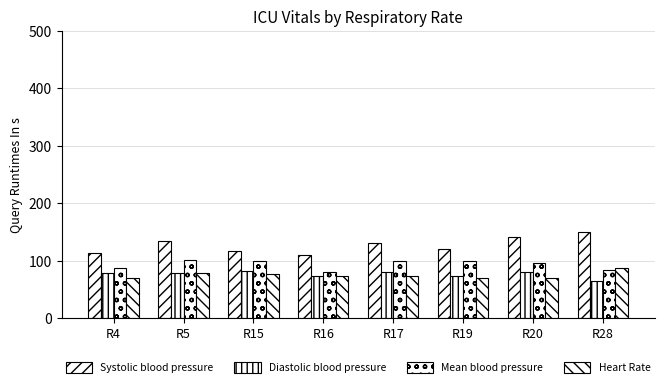

Rank the categories by Diastolic blood pressure value from lowest to highest.

R28, R16, R19, R5, R4, R20, R17, R15